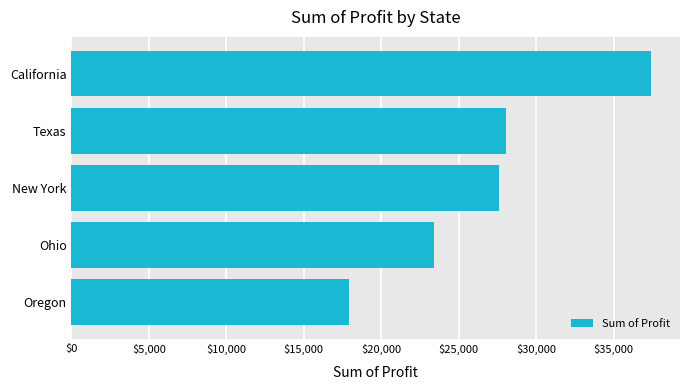

What value does the data have at Texas?

28078.9